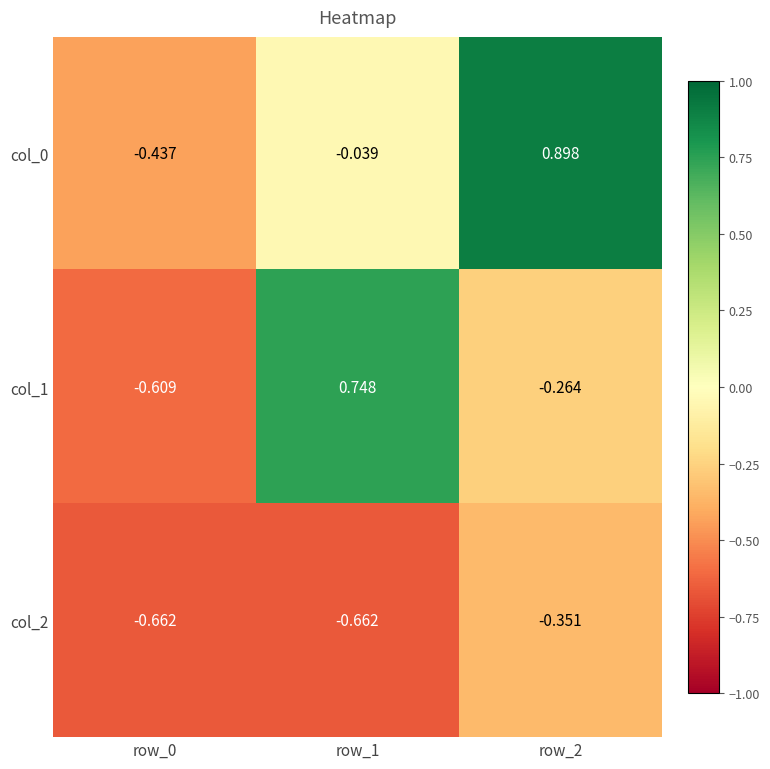

Which series has the widest spread of values?

col_1